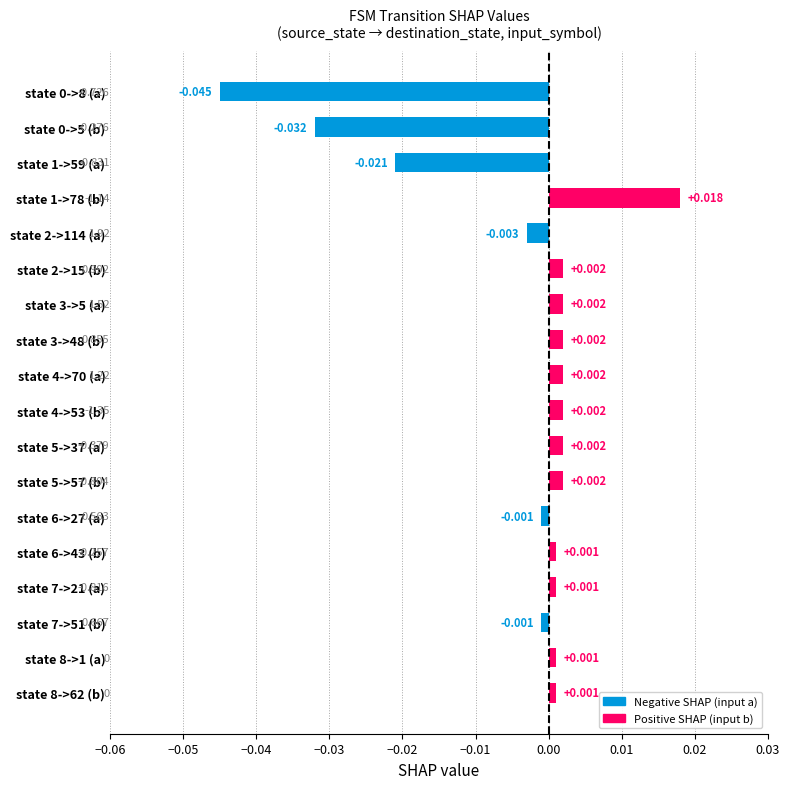

What is the sum of all values?

-0.1